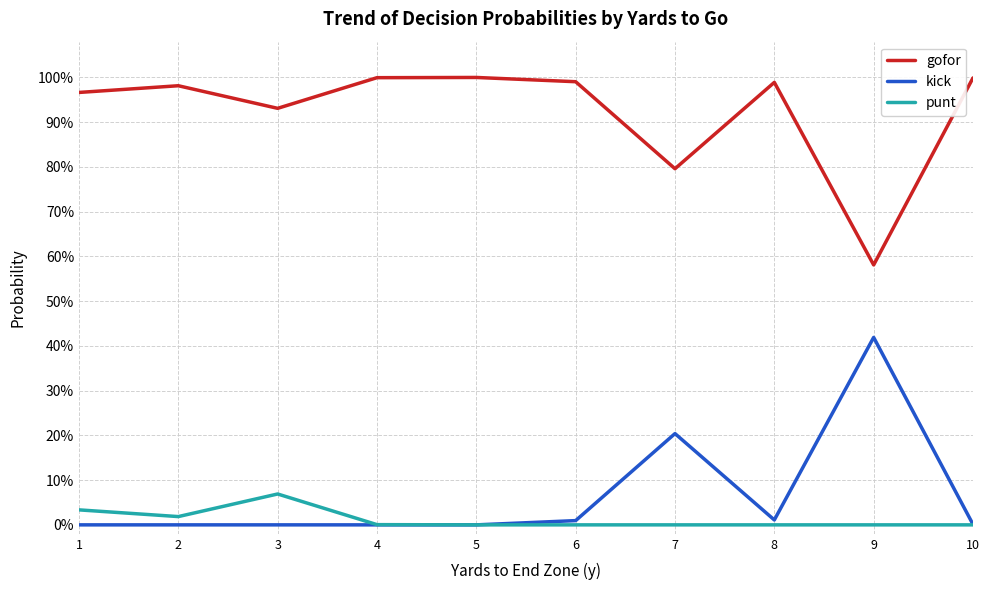

Does the chart display data point markers on the line(s)?

No